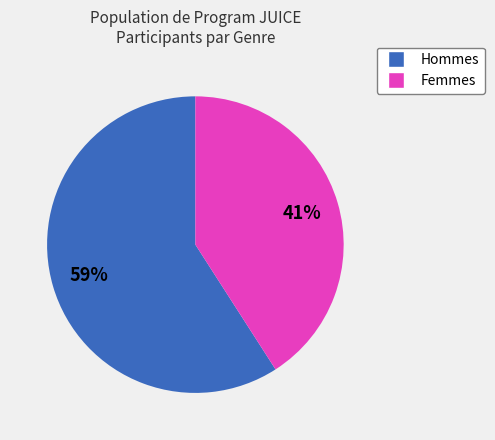

To the nearest percent, what is the difference between the largest and smallest slice percentages?

18%